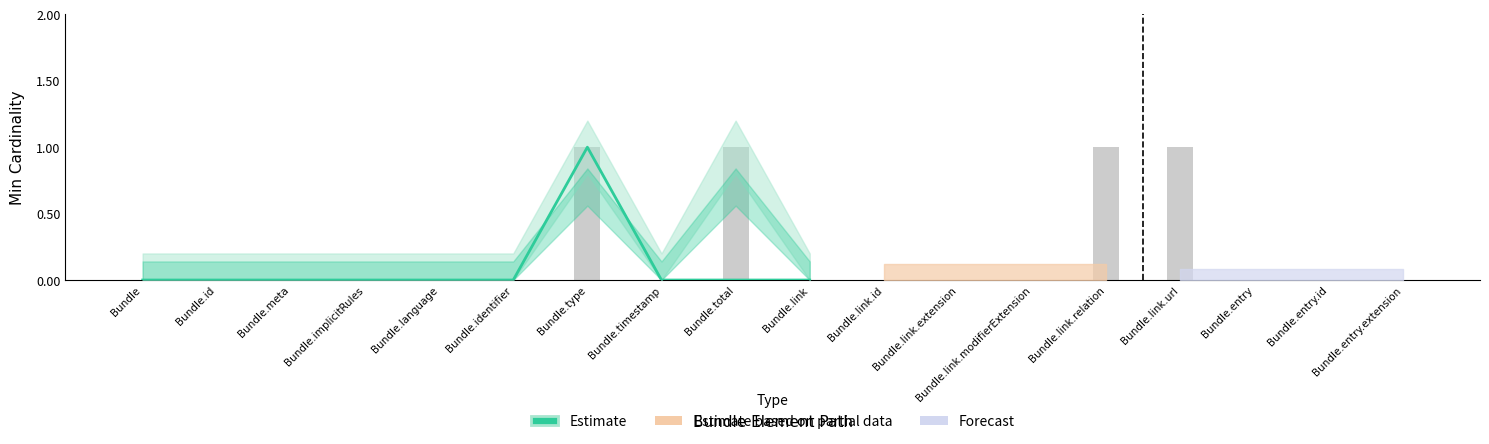

How many positive values are there?

1